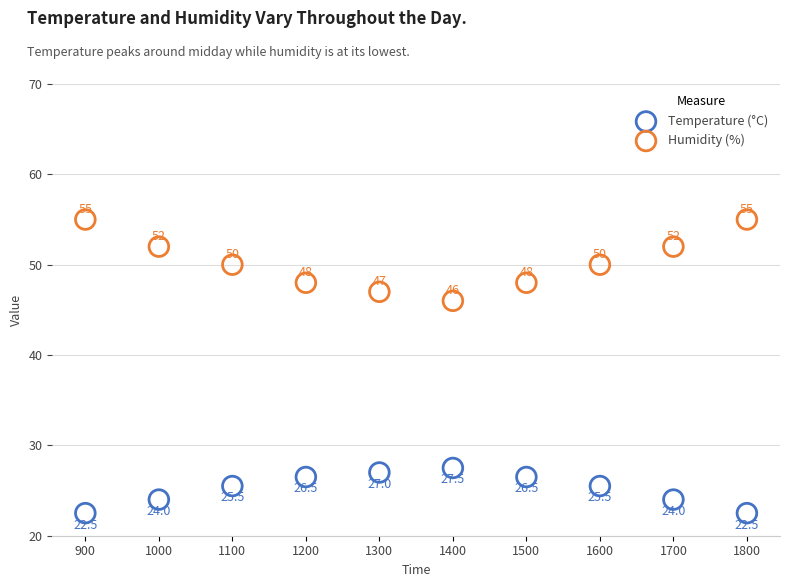

Across all data points, what is the range of Y values (max minus min)?

32.5